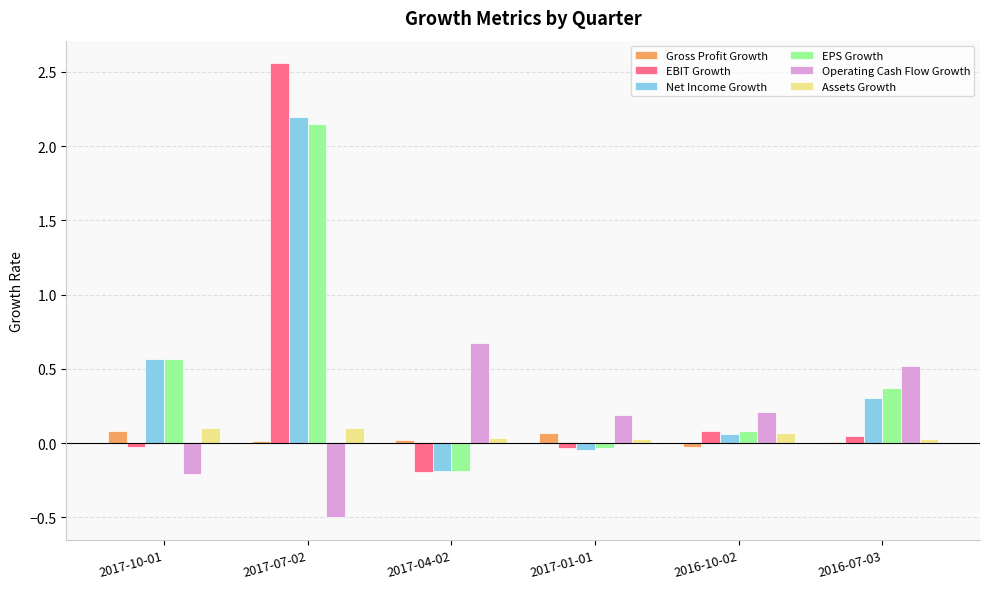

Which series has the largest range (max minus min)?

EBIT Growth